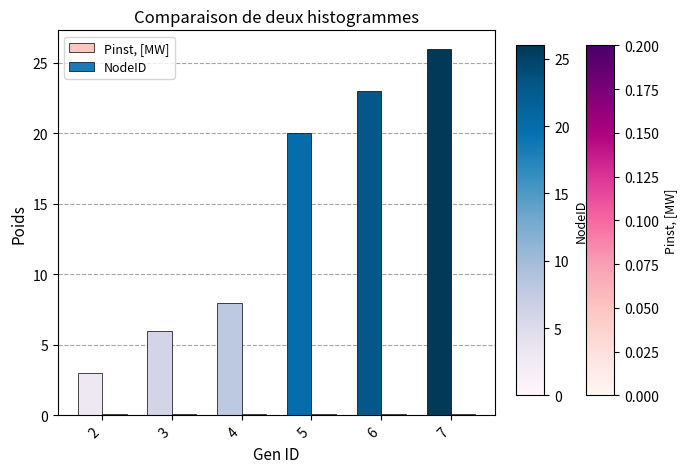

How many series are shown in this chart?

2